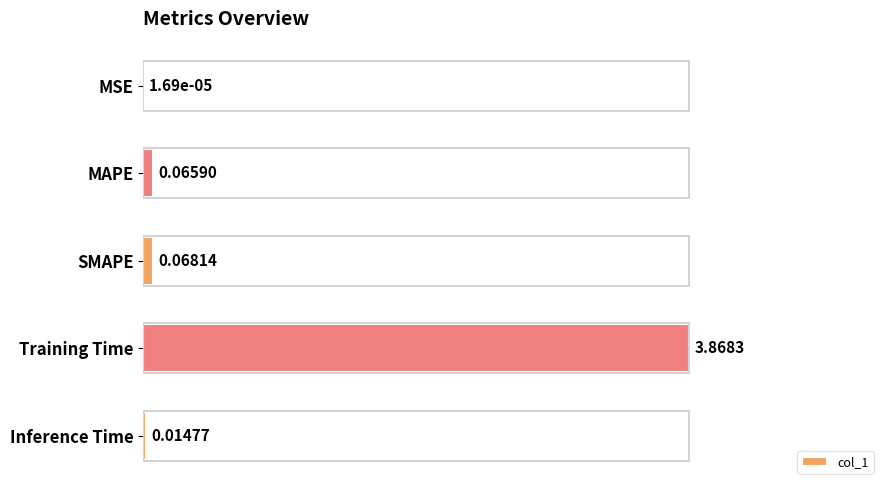

Between Training Time and Inference Time, which is larger?

Training Time